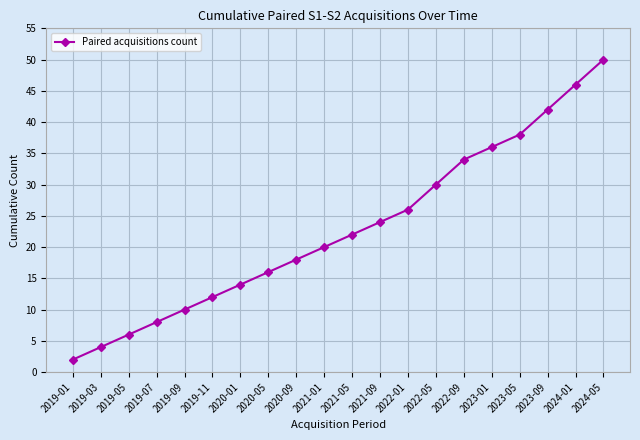

Which category has the lowest value across all series?

2019-01